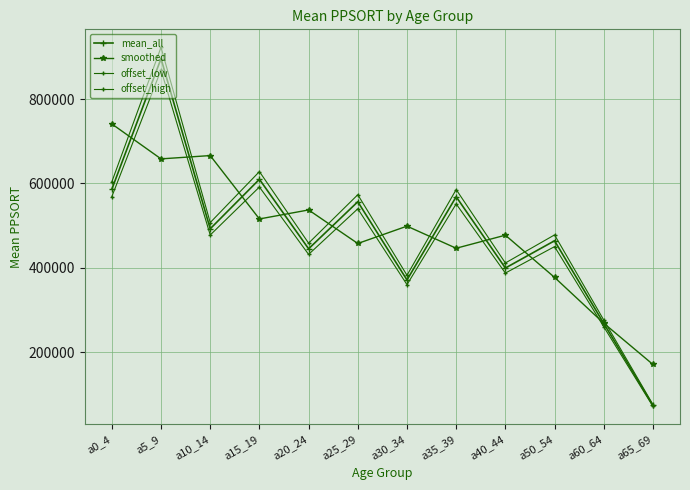

What is the difference between the highest and lowest values at a15_19?

112408.5